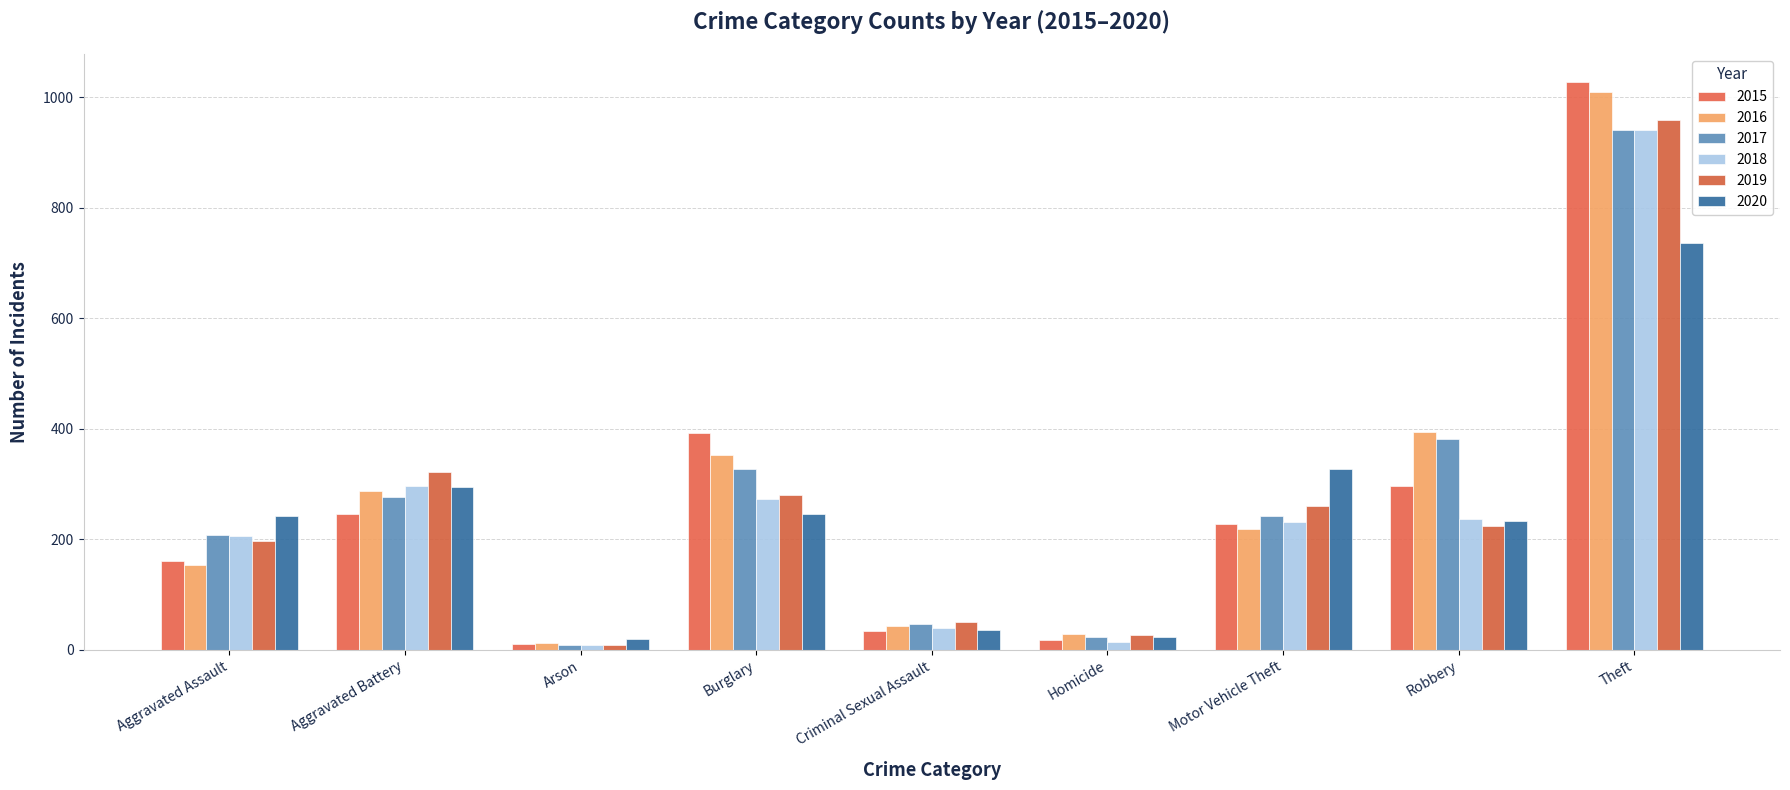

What is the sum of all 2020 values?

2158